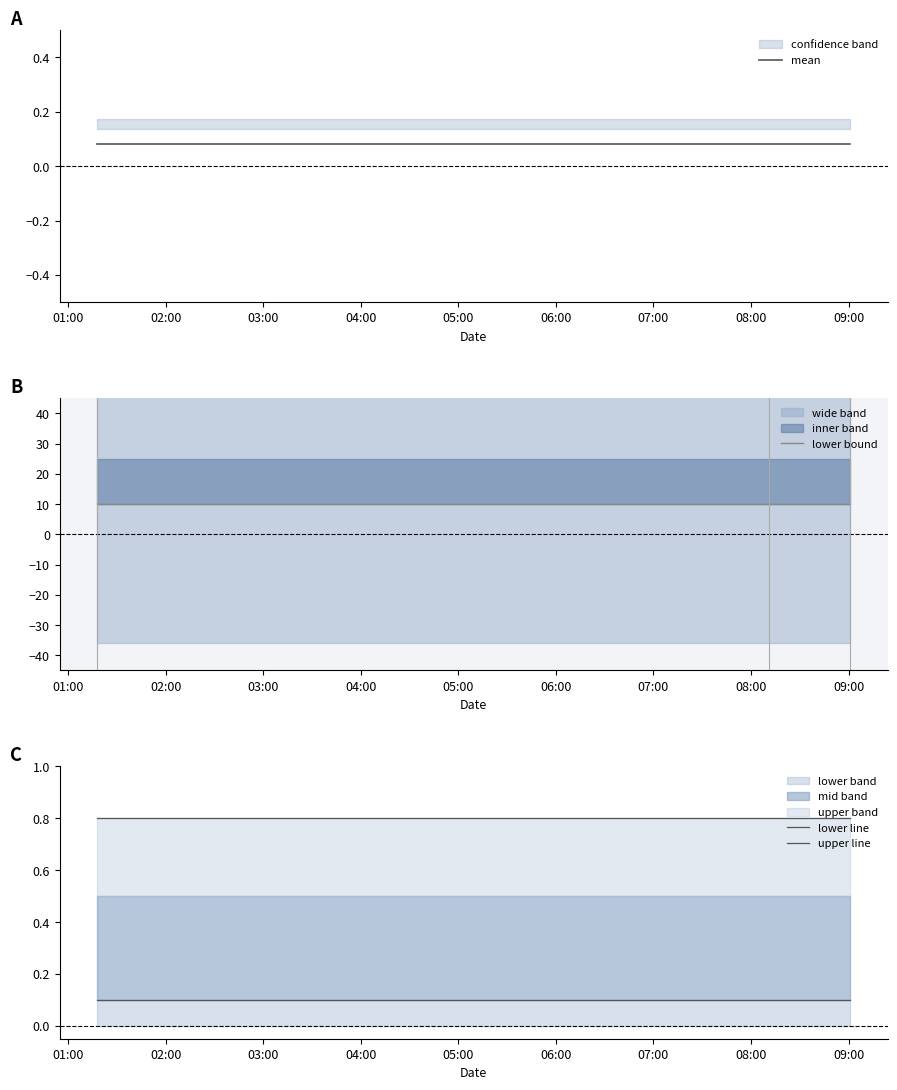

What is the difference between the highest and lowest values at 01:00?

9.9